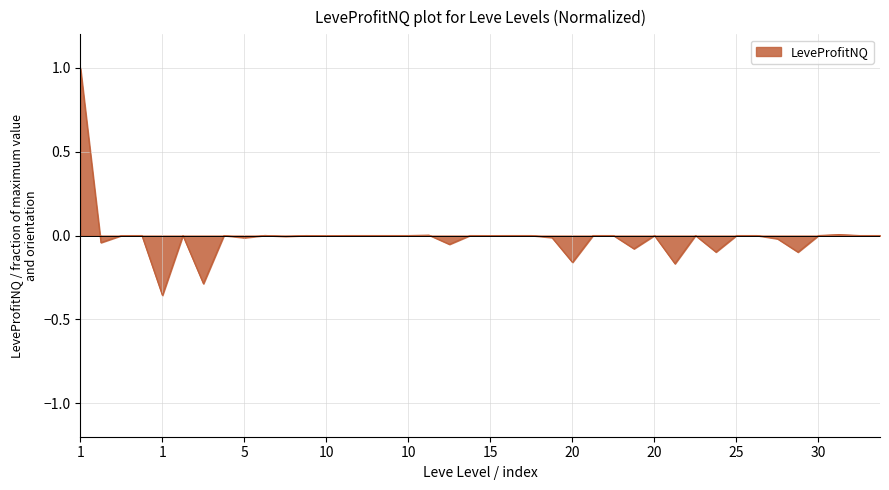

What is the greatest value displayed?

1.0